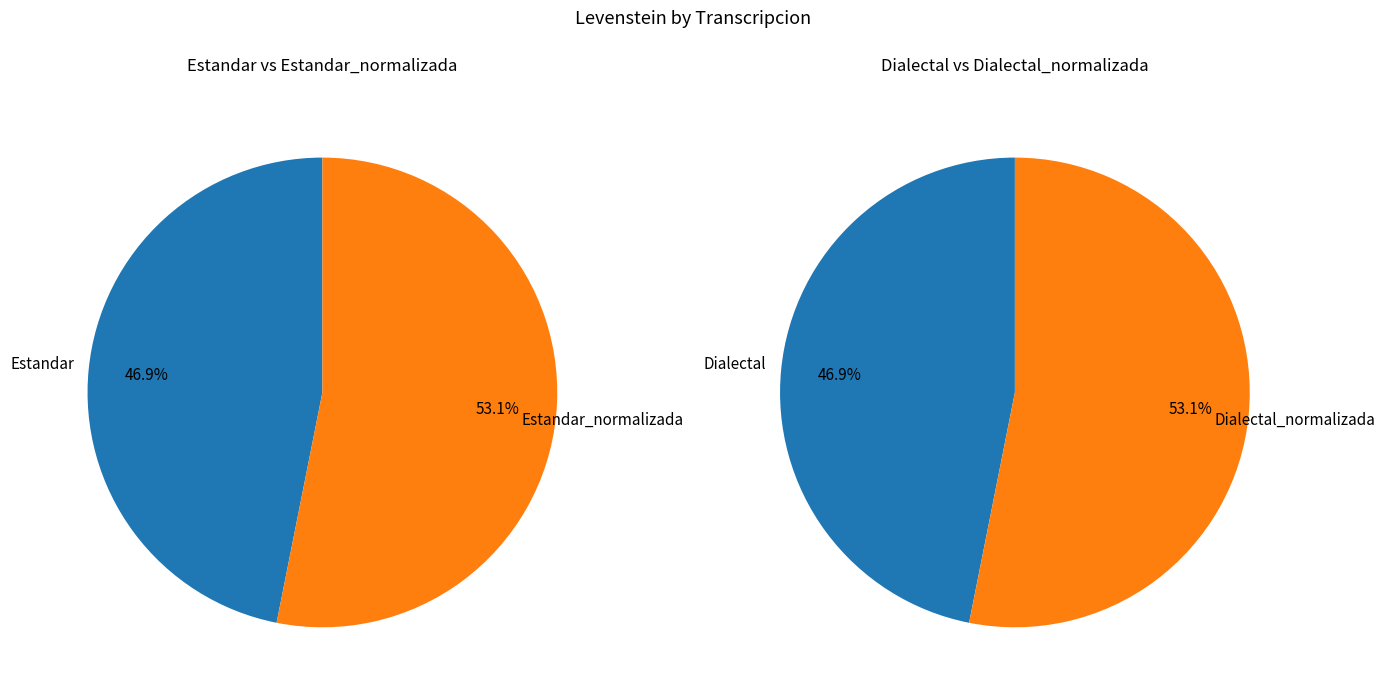

Approximately how many times larger is the value at Estandar compared to Dialectal_normalizada?

0.9